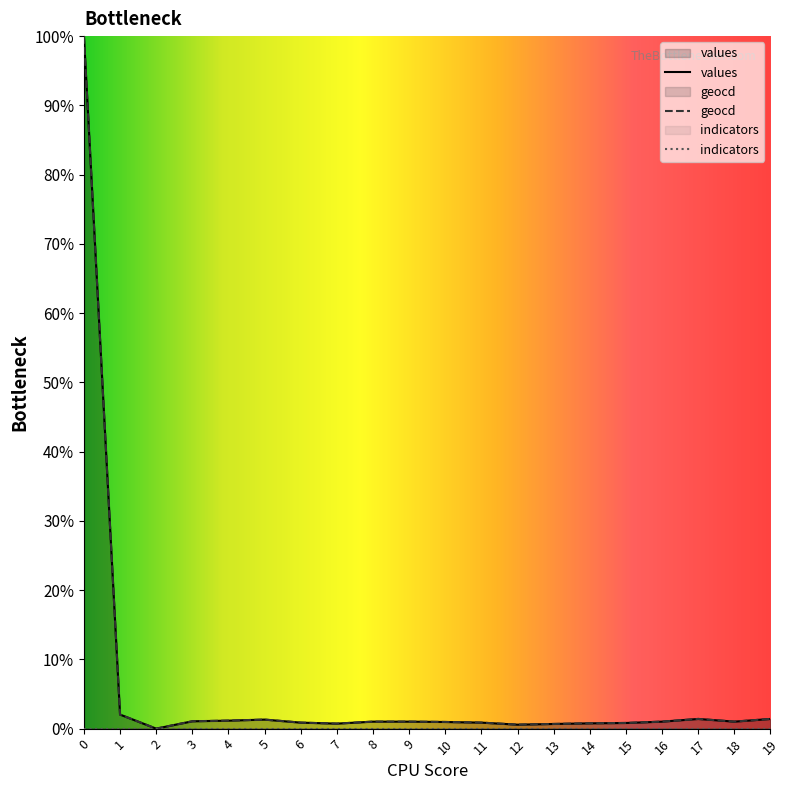

How many interior local valleys does the geocd series have?

4